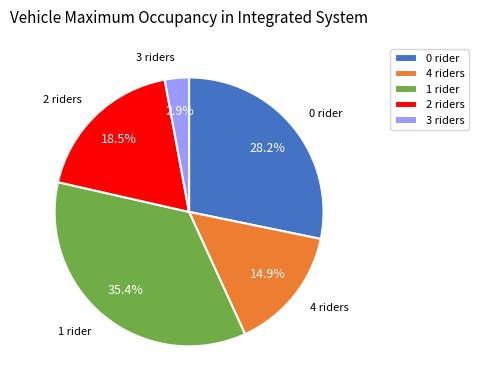

What percentage do 3 riders and 2 riders together represent?

21.4%